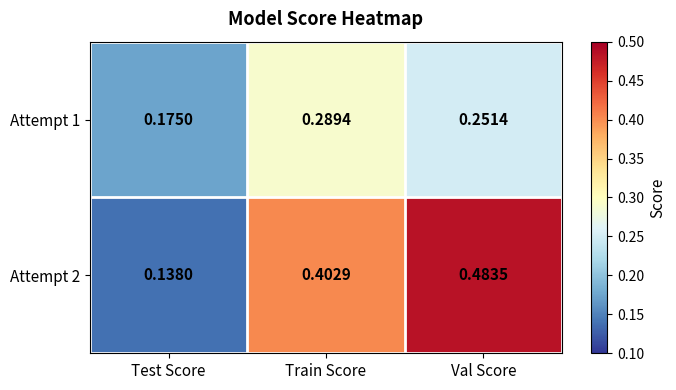

Rank the series by their maximum value, from highest to lowest.

Attempt 2, Attempt 1